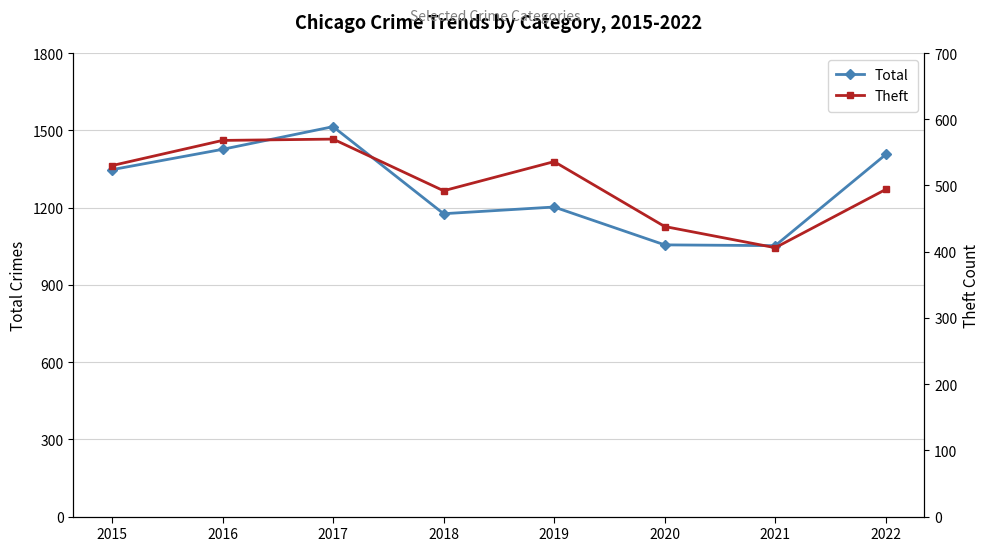

The Theft series shows 568 at 2016. True or false?

True